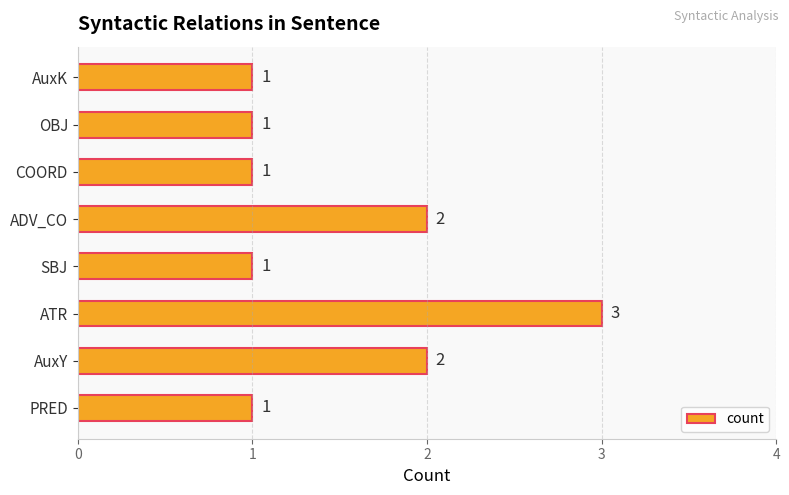

Approximately how many times larger is the value at AuxY compared to SBJ?

2.0